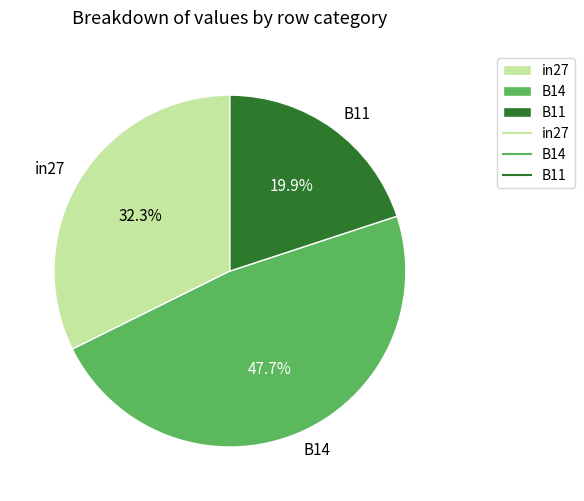

How many slices are in this pie chart?

3